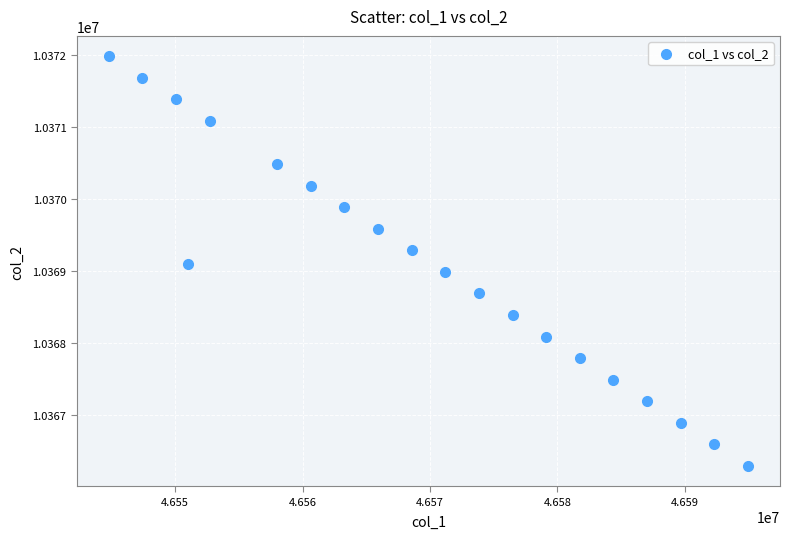

What is the range of Y values (max minus min)?

5679